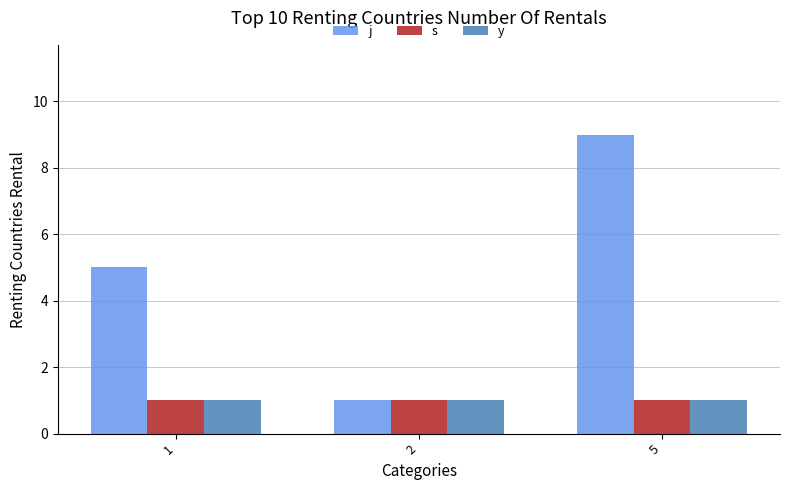

Which label corresponds to the largest value in the chart?

5